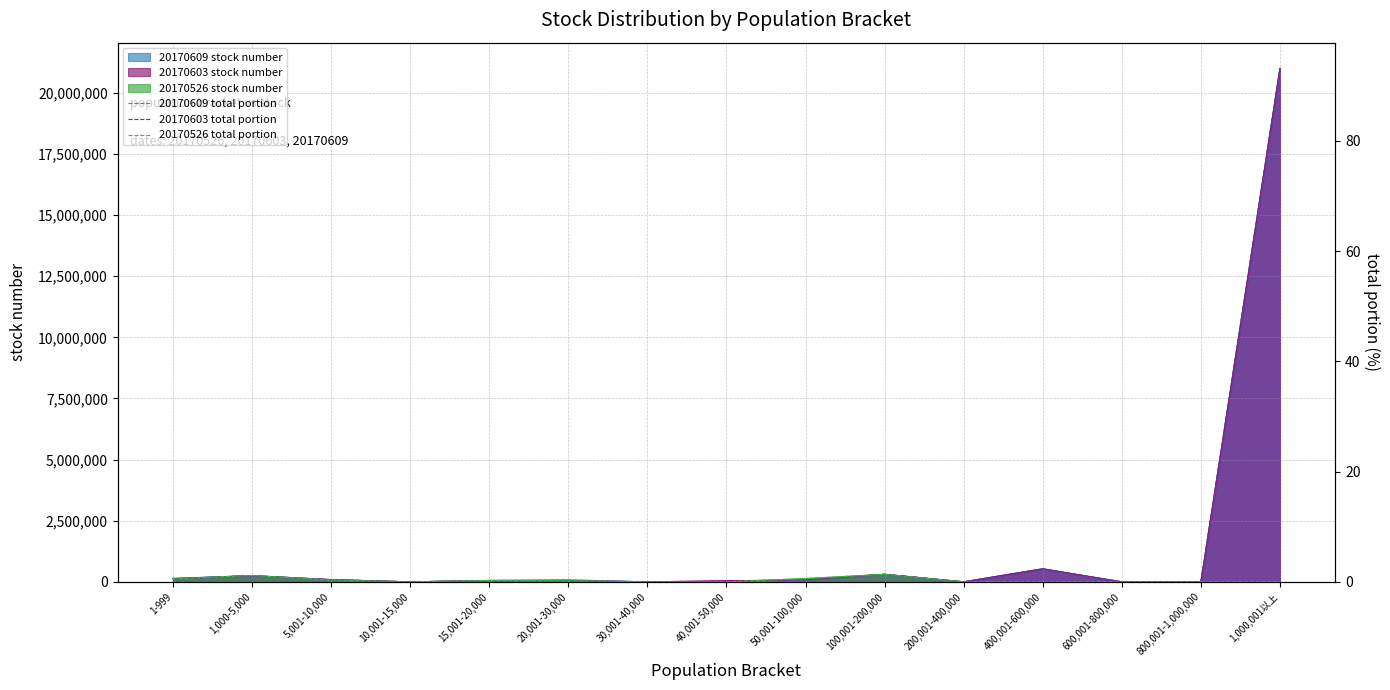

What is the total value across all series at 1,000,001以上?

186.3